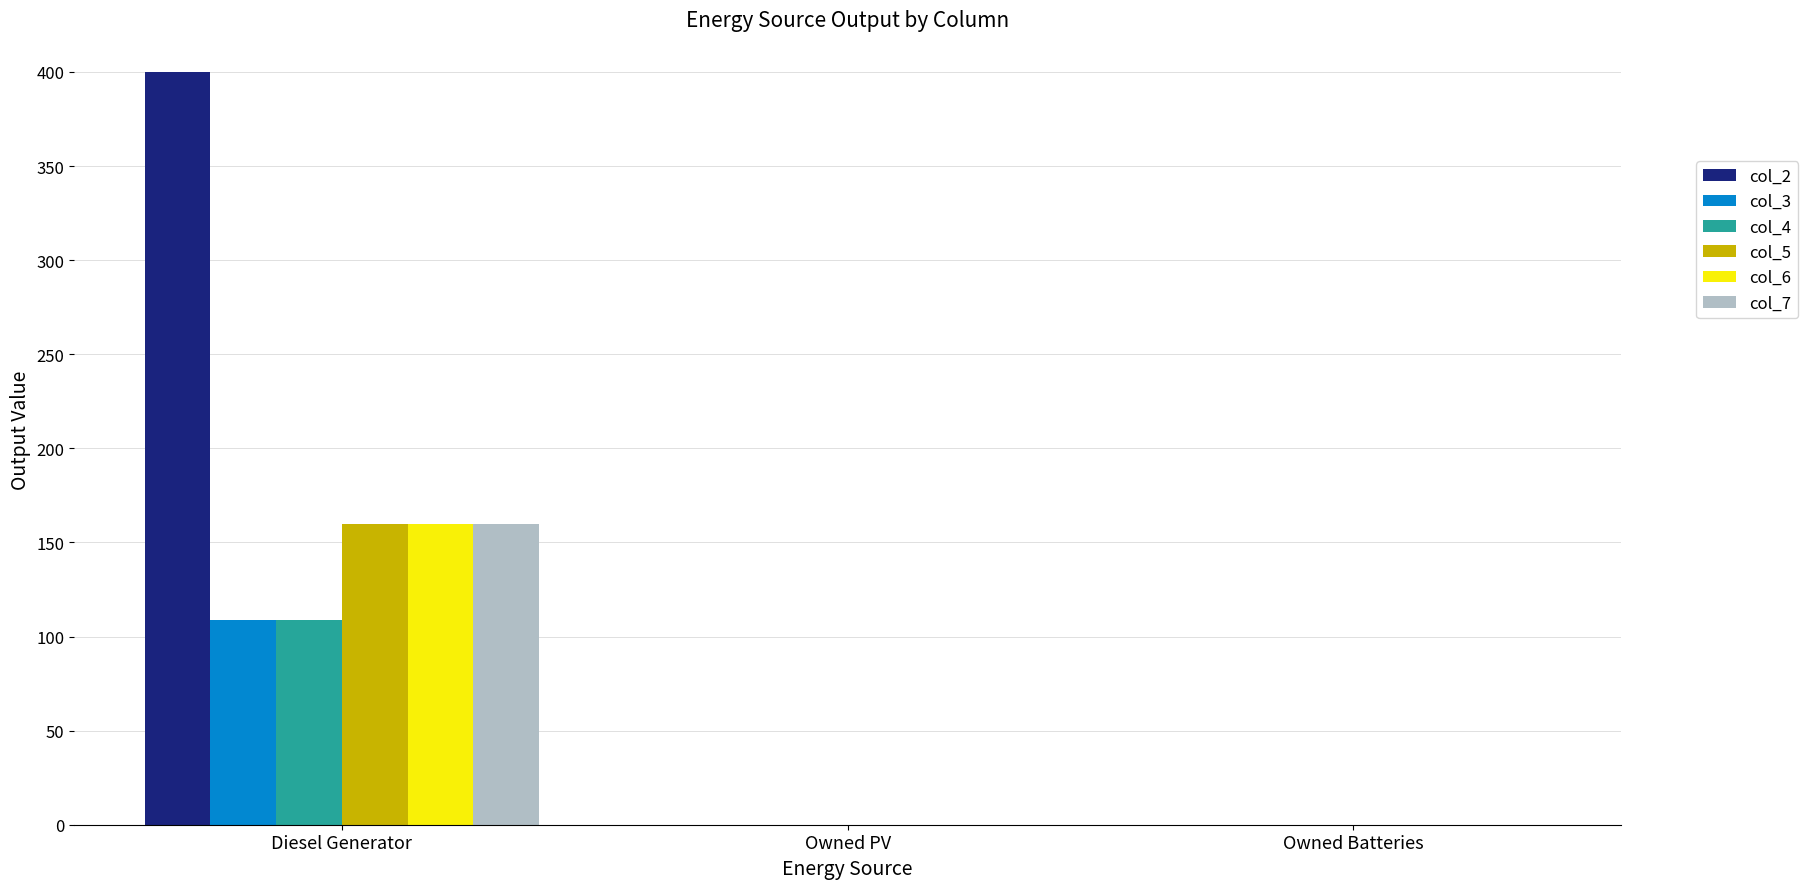

Is the value of col_6 at Owned Batteries greater than the value of col_4 at Diesel Generator?

No